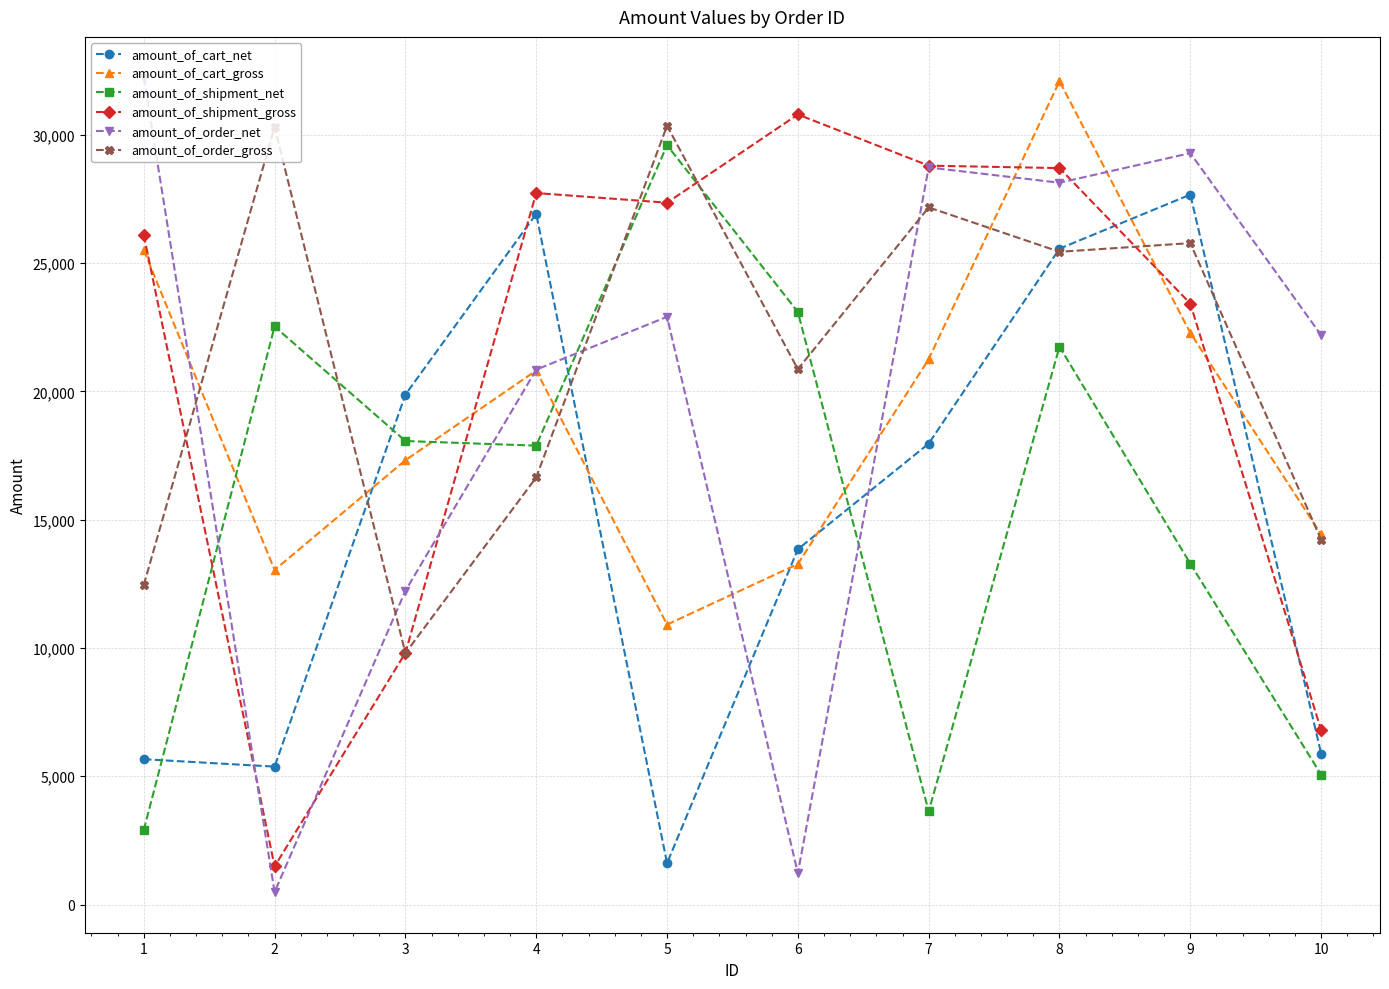

What is the difference between the maximum and minimum values in the amount_of_cart_net series?

26062.0